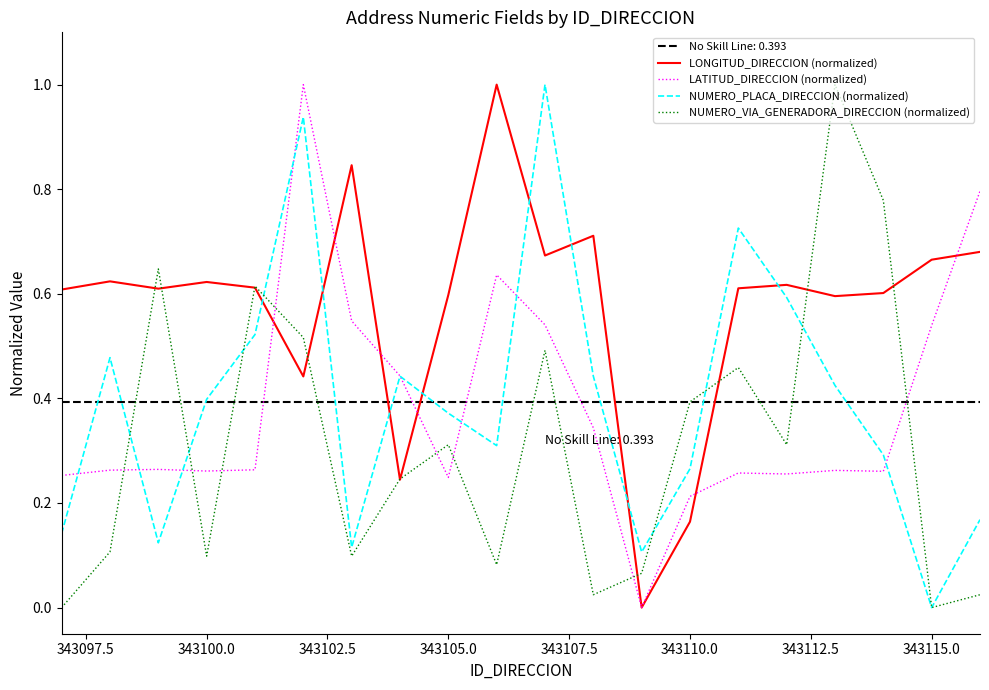

Which series has the largest total across all categories?

LONGITUD_DIRECCION (normalized)